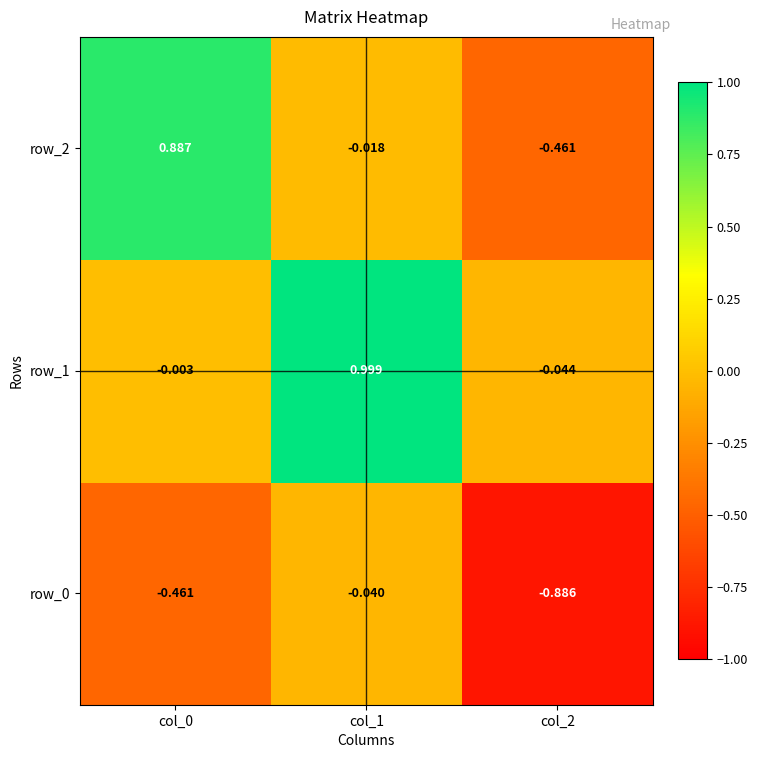

What is the spread (max minus min) of values at col_2?

0.8